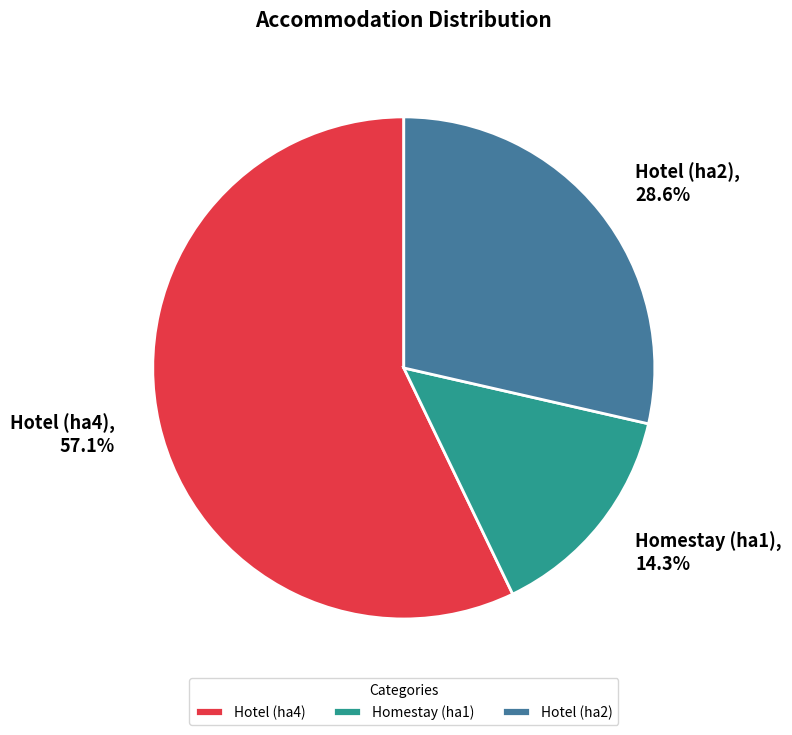

Is it true that Homestay (ha1) is 3% of the pie?

False